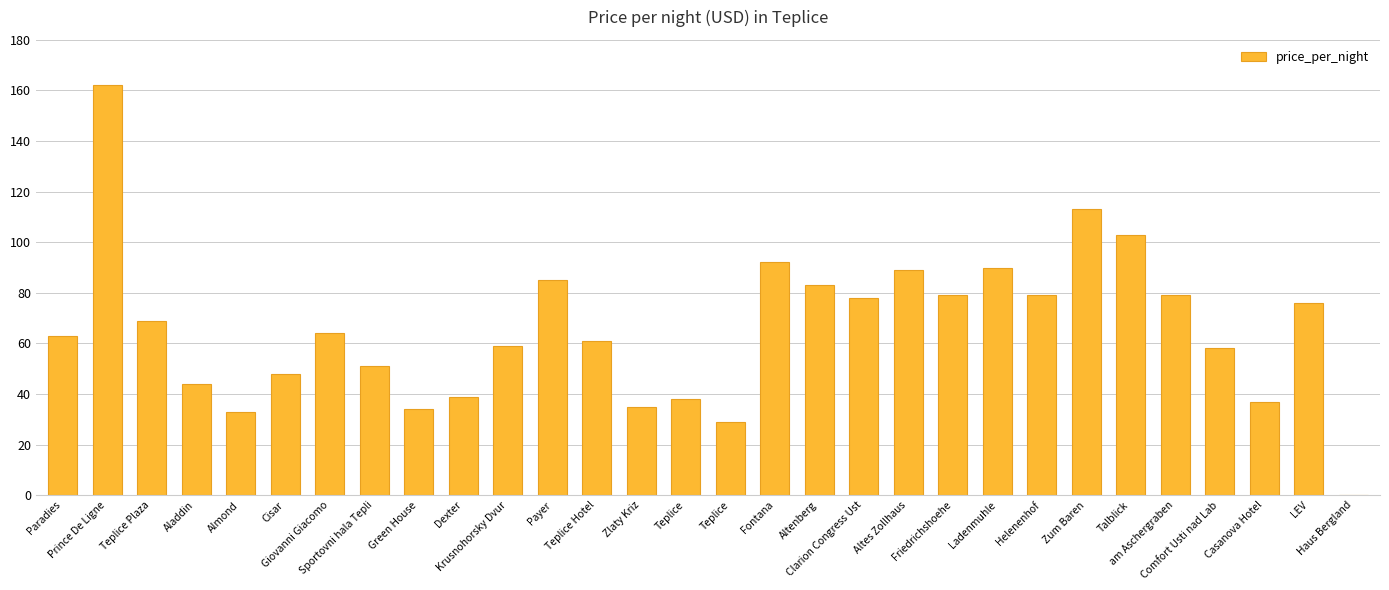

Rank the categories by value from lowest to highest.

Haus Bergland, Teplice, Almond, Green House, Zlaty Kriz, Casanova Hotel, Teplice, Dexter, Aladdin, Cisar, Sportovni hala Tepli, Comfort Usti nad Lab, Krusnohorsky Dvur, Teplice Hotel, Paradies, Giovanni Giacomo, Teplice Plaza, LEV, Clarion Congress Ust, Friedrichshoehe, Helenenhof, am Aschergraben, Altenberg, Payer, Altes Zollhaus, Ladenmuhle, Fontana, Talblick, Zum Baren, Prince De Ligne